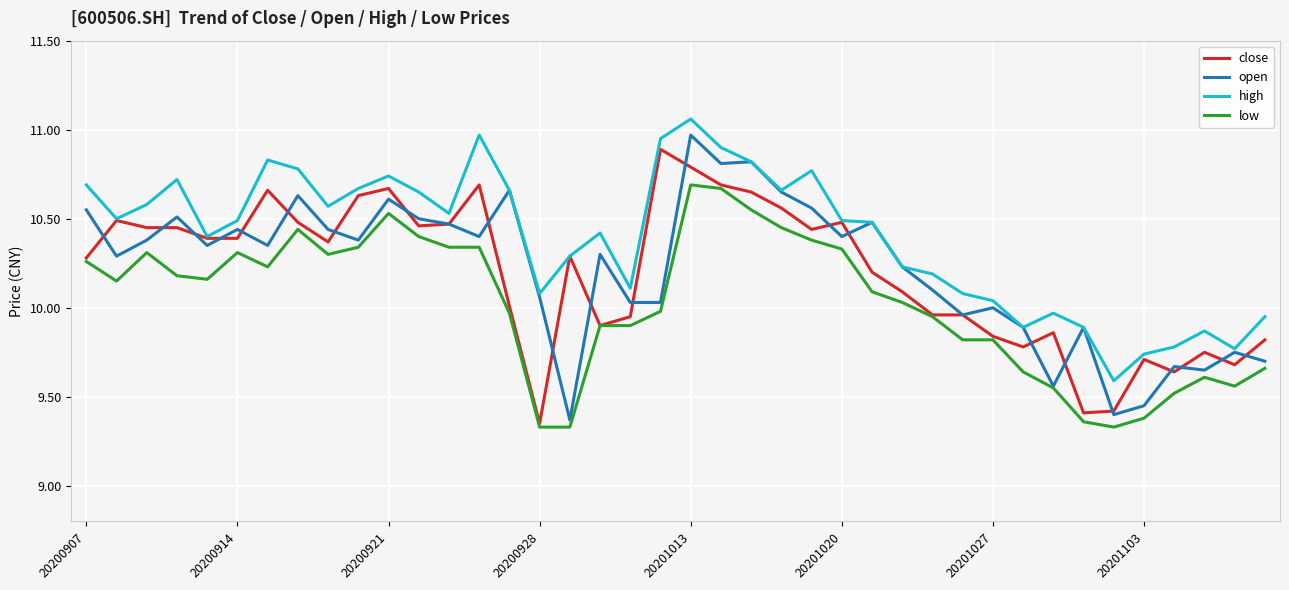

Which series has the largest total across all categories?

high